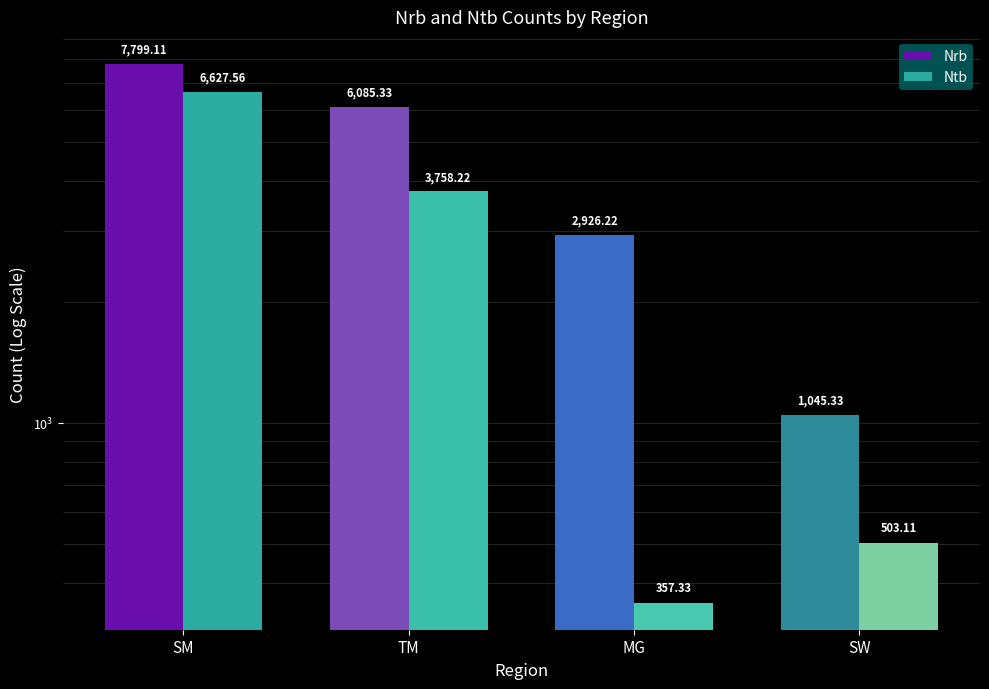

What is the average value of the Nrb series?

4464.0